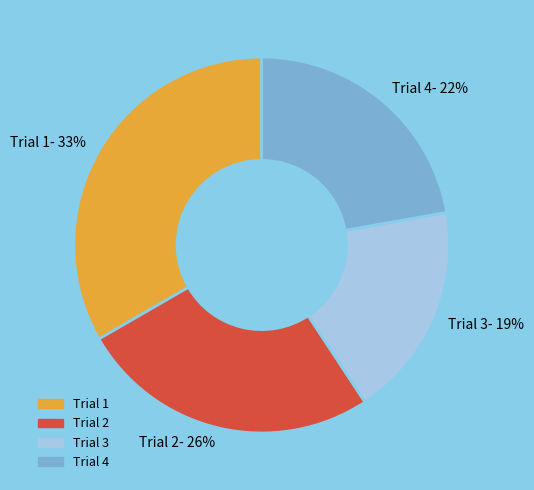

Do Trial 1 and Trial 3 together represent more than half of the pie?

Yes